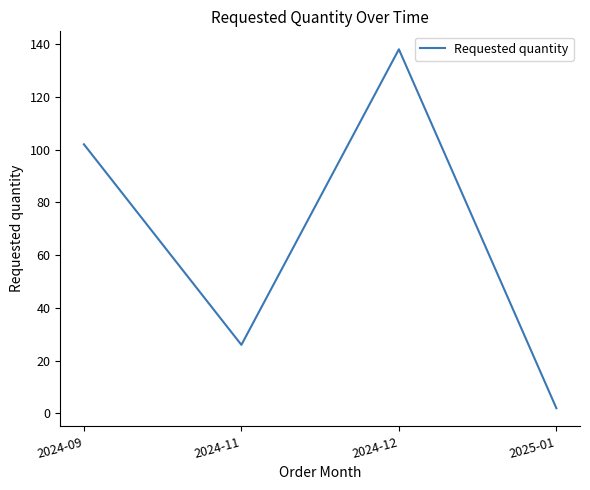

Which label corresponds to the smallest value in the chart?

2025-01